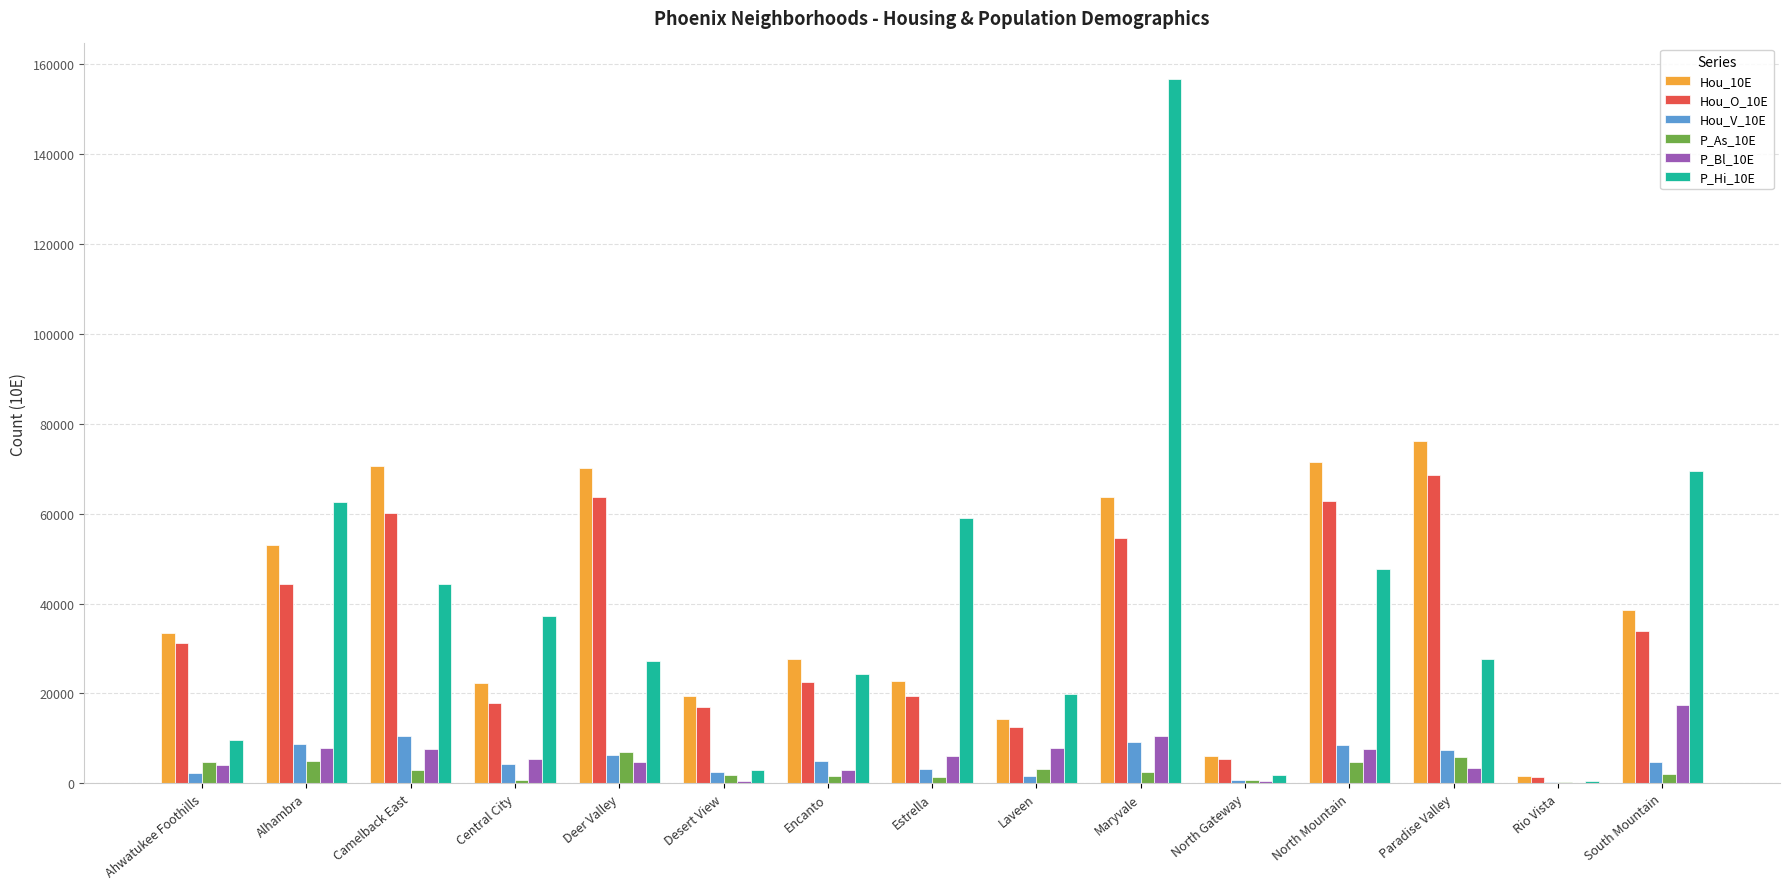

Is it true that Hou_10E equals 87693 at Maryvale?

False